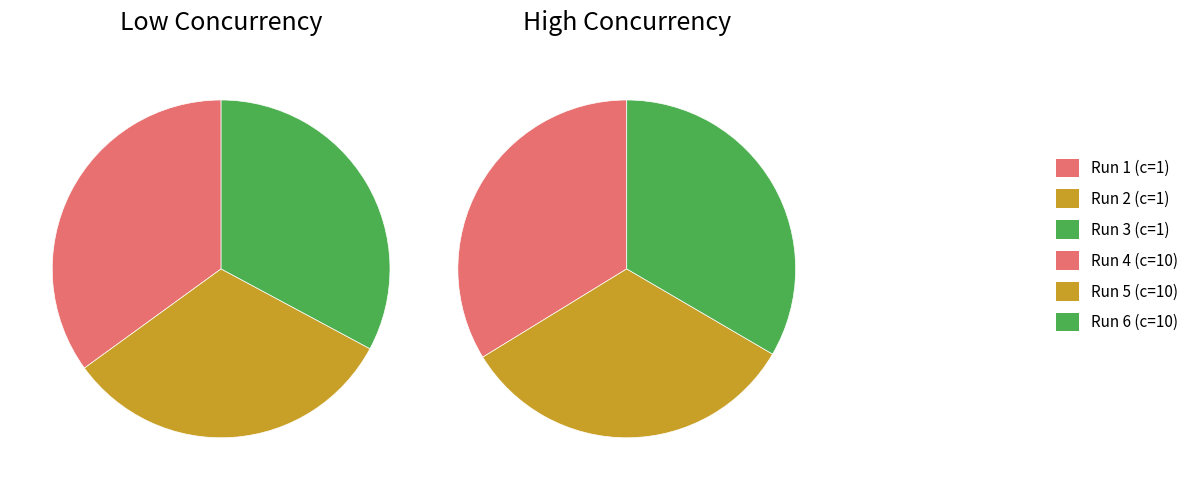

Count the number of slices in the pie.

3